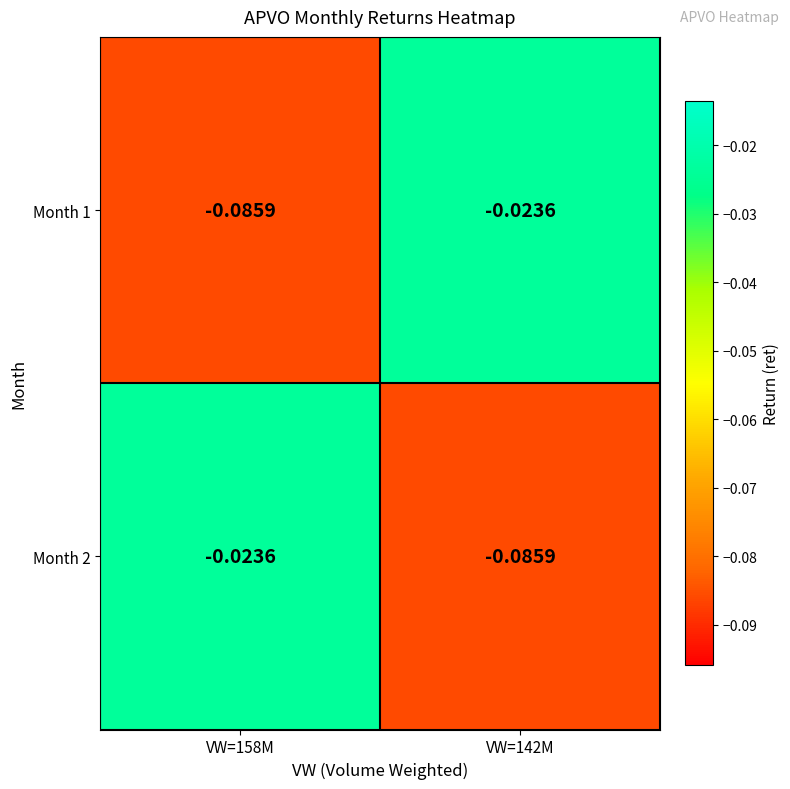

What is the total value across all series at VW=142M?

-0.1